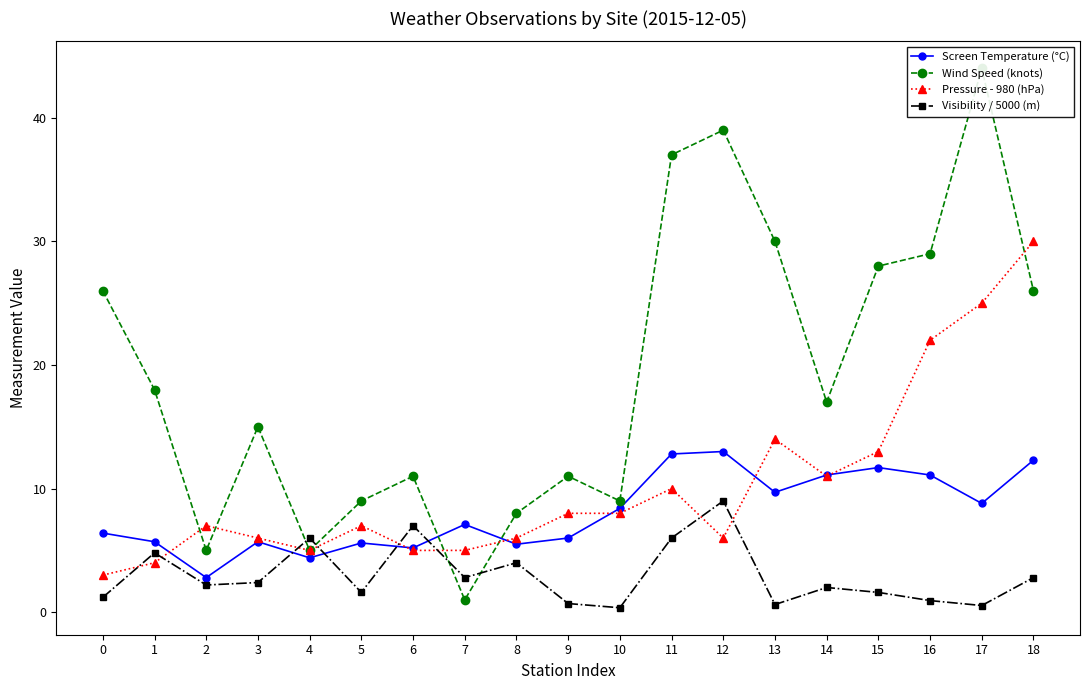

Which series has the largest range (max minus min)?

Wind Speed (knots)